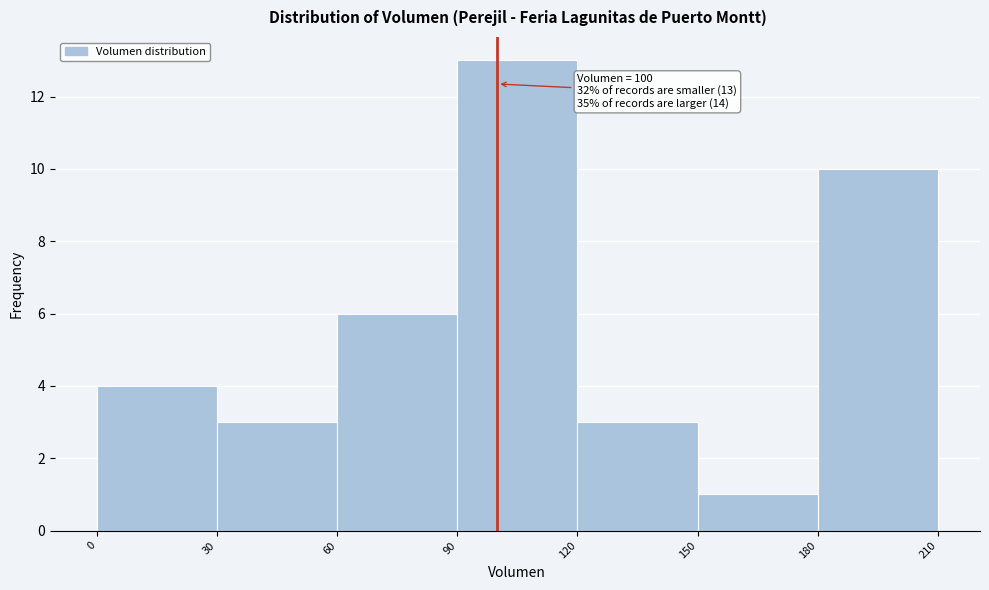

Which range on the x-axis has the tallest bar?

90 to 120